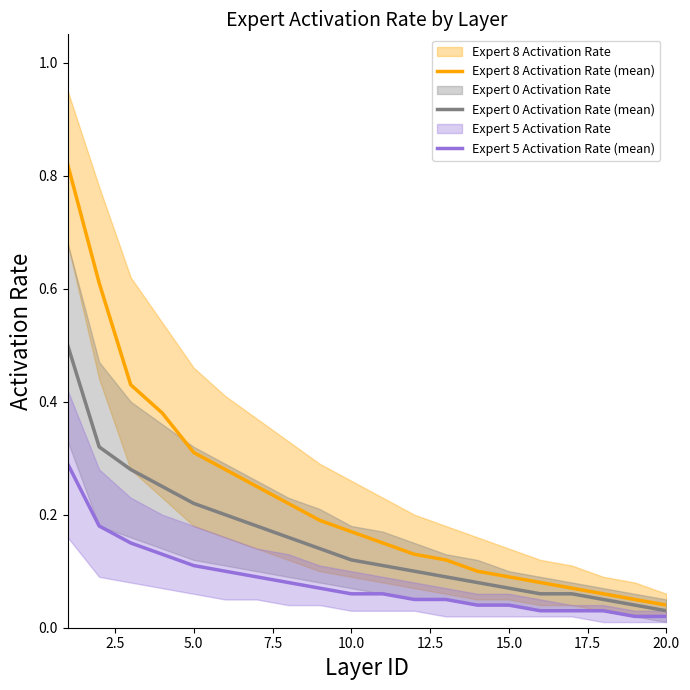

What is the sum of the Expert 0 Activation Rate (mean) values at 14 and 15.0?

0.2